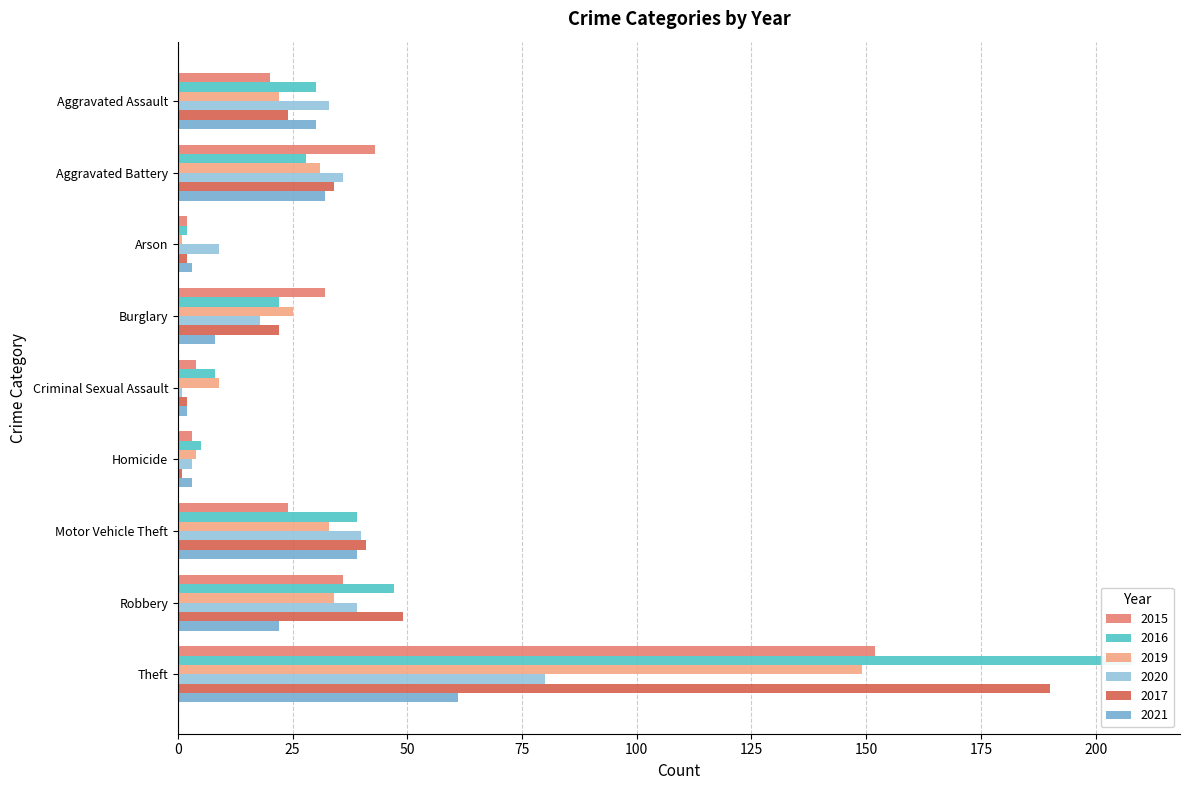

How many series are shown in this chart?

6